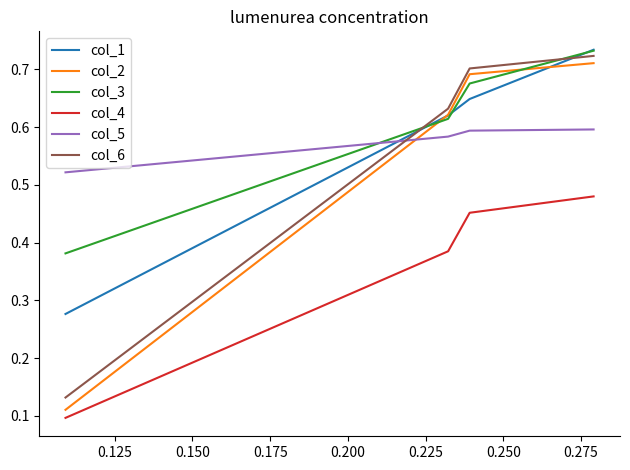

At how many categories does at least one series exceed 0?

4